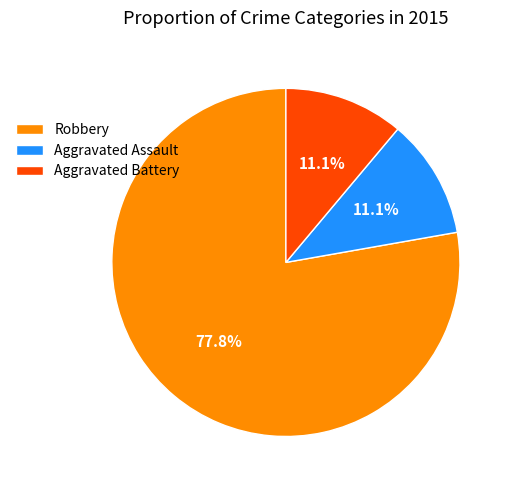

To the nearest percent, what is the difference between the Robbery and Aggravated Assault slice percentages?

67%